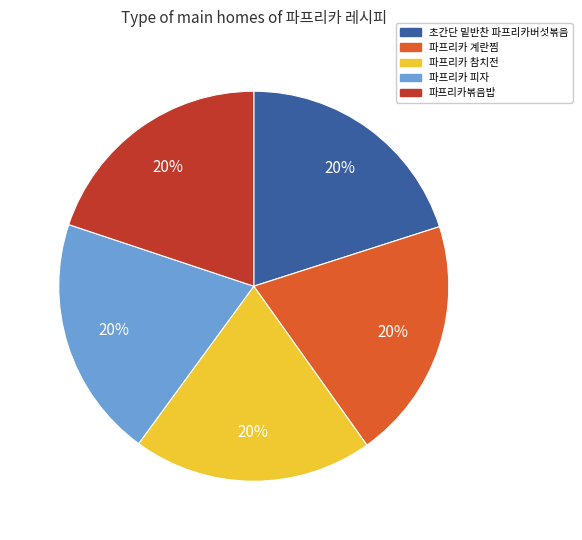

Approximately how many times larger is the value at 파프리카 피자 compared to 파프리카 참치전?

1.0